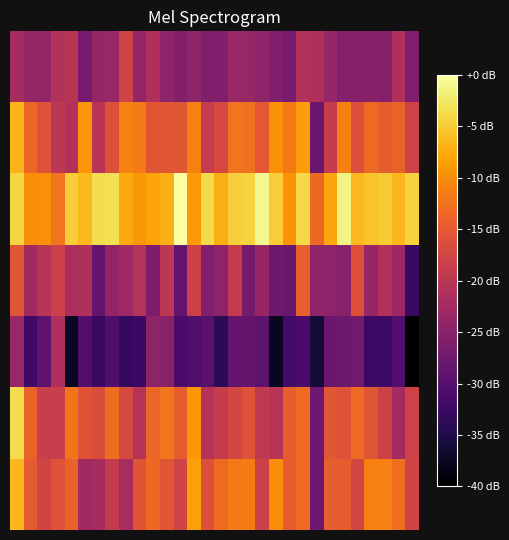

At which category does the chart reach its peak across all series?

12